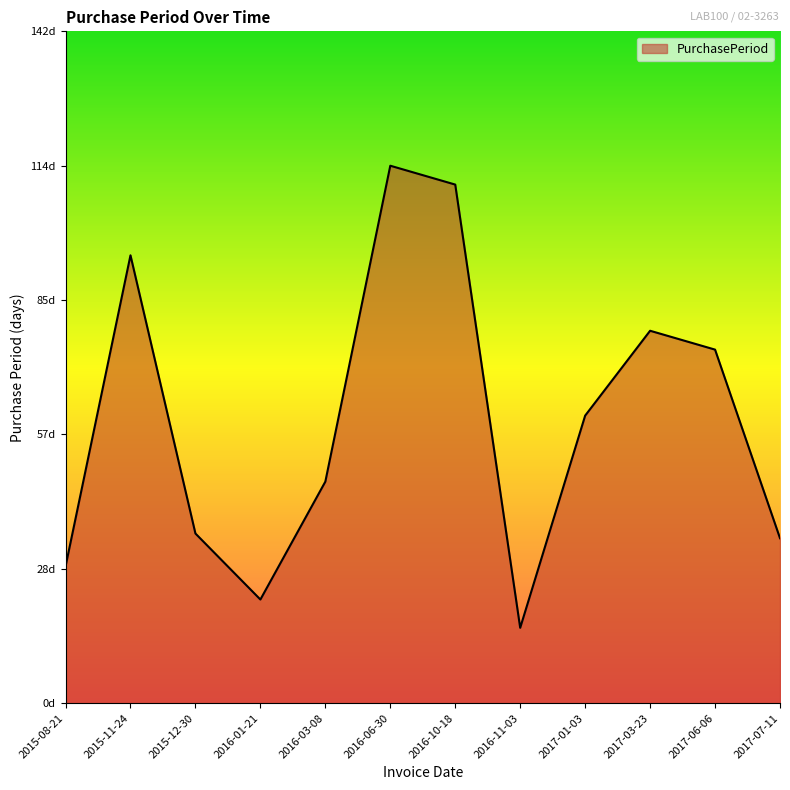

Reading left to right, extract all data points from this chart.

29	95	36	22	47	114	110	16	61	79	75	35